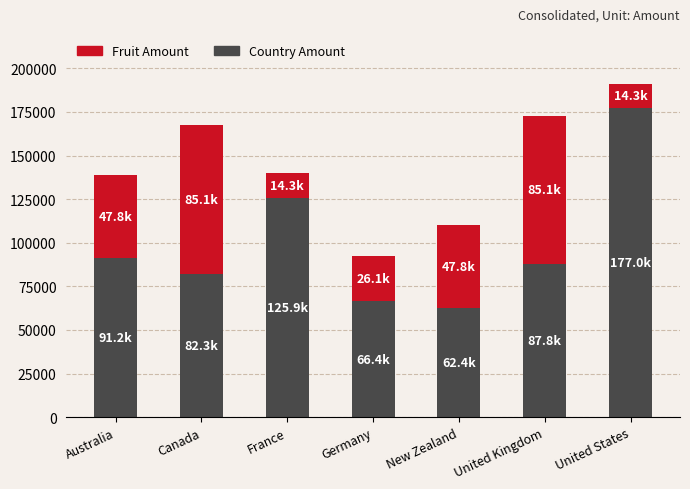

At which category is the sum across all series the highest?

United States